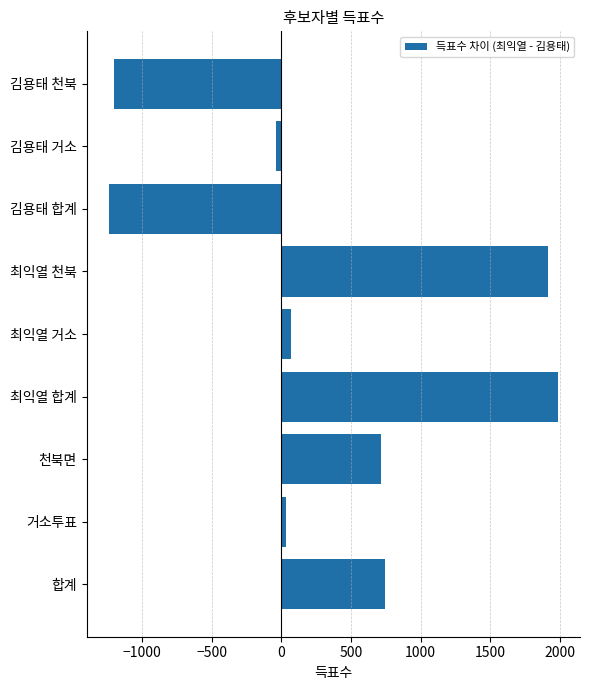

Which has a higher value, 천북면 or 김용태 거소?

천북면